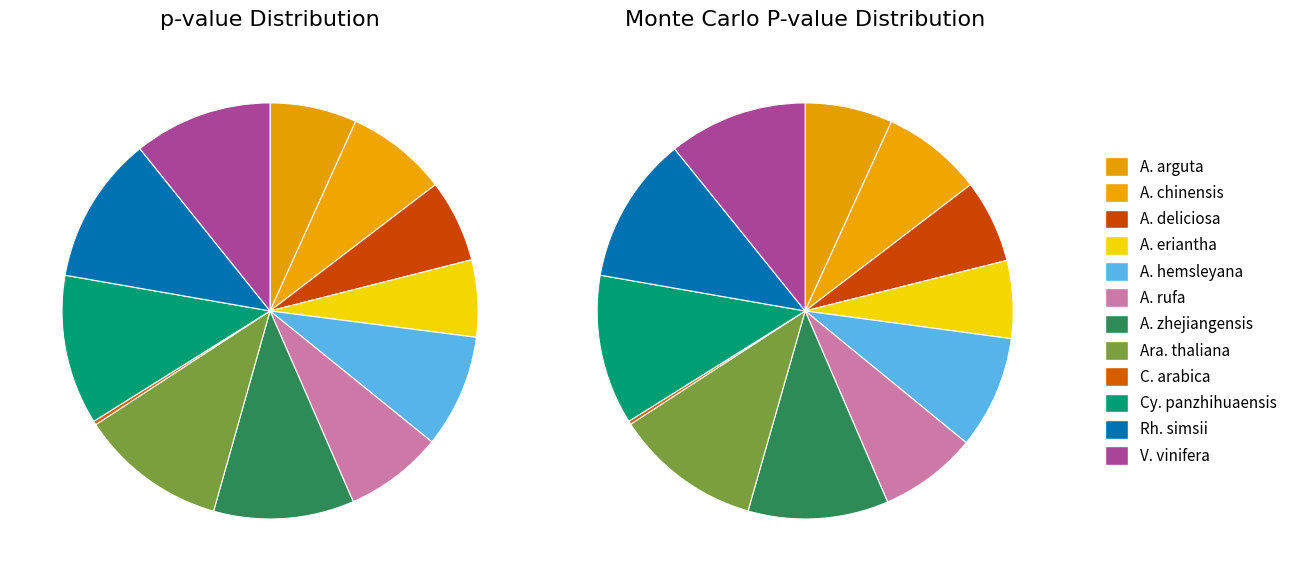

To the nearest percent, what percentage of the pie is Actinidia rufa?

8%